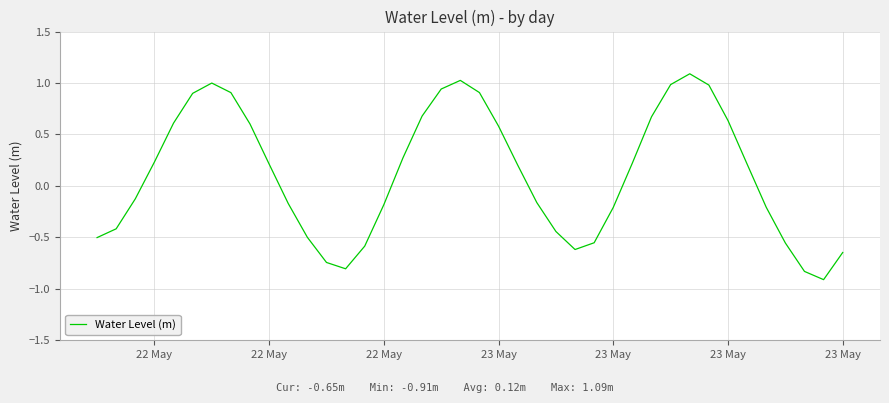

What is the difference between the maximum and minimum values?

2.0